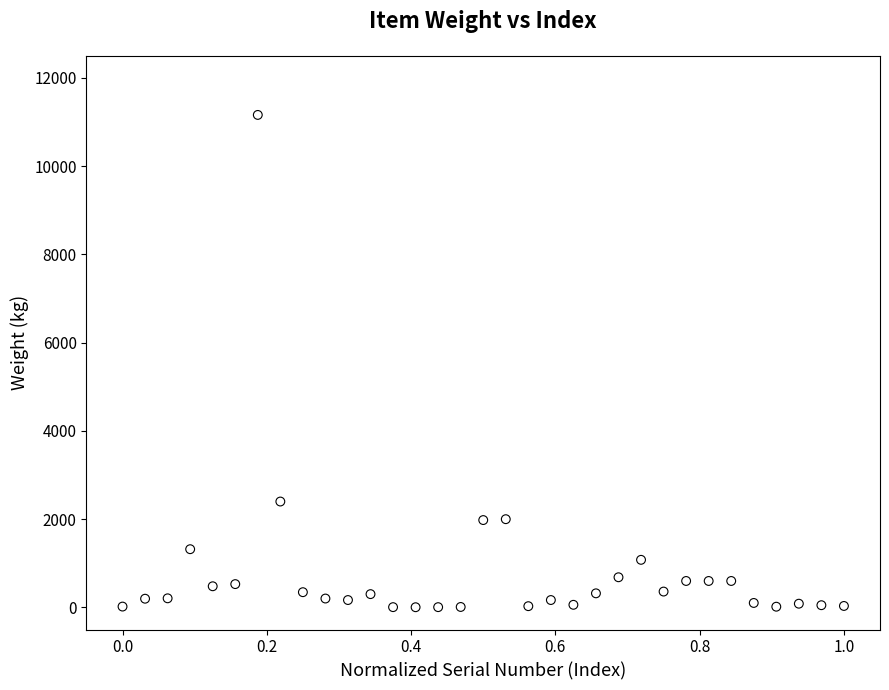

What is the range of Y values (max minus min)?

11155